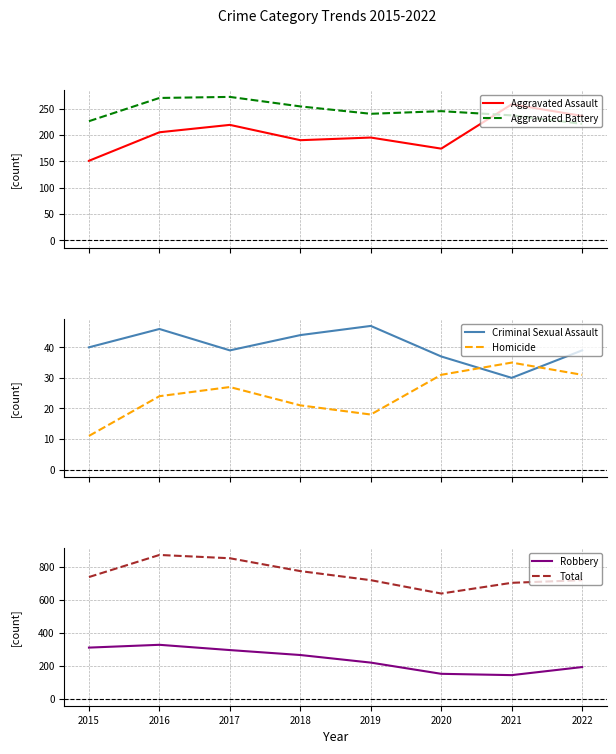

At which label is Robbery closest to 234?

2019